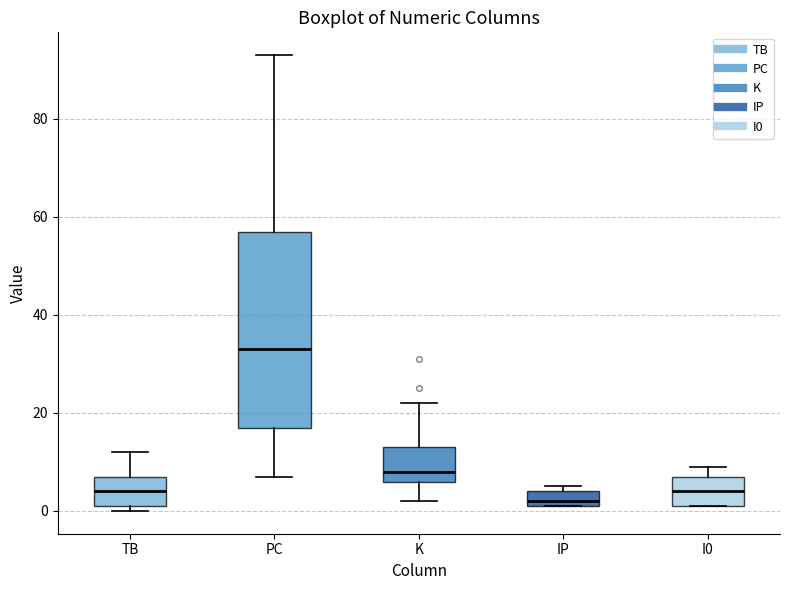

Reading left to right, transcribe this box plot: for each box, give where its median line is, the range the box spans, and where its two whiskers end, as read against the y-axis. The values are not printed on the chart, so give them approximately, as read against the axis.

TB: median 4, box 2 to 8, whiskers 0 to 12
PC: median 34, box 18 to 58, whiskers 8 to 94
K: median 8, box 6 to 14, whiskers 2 to 22
IP: median 2 (just above the box's lower edge), box 2 to 4, whiskers 2 to 6
I0: median 4, box 2 to 8, whiskers 2 to 10